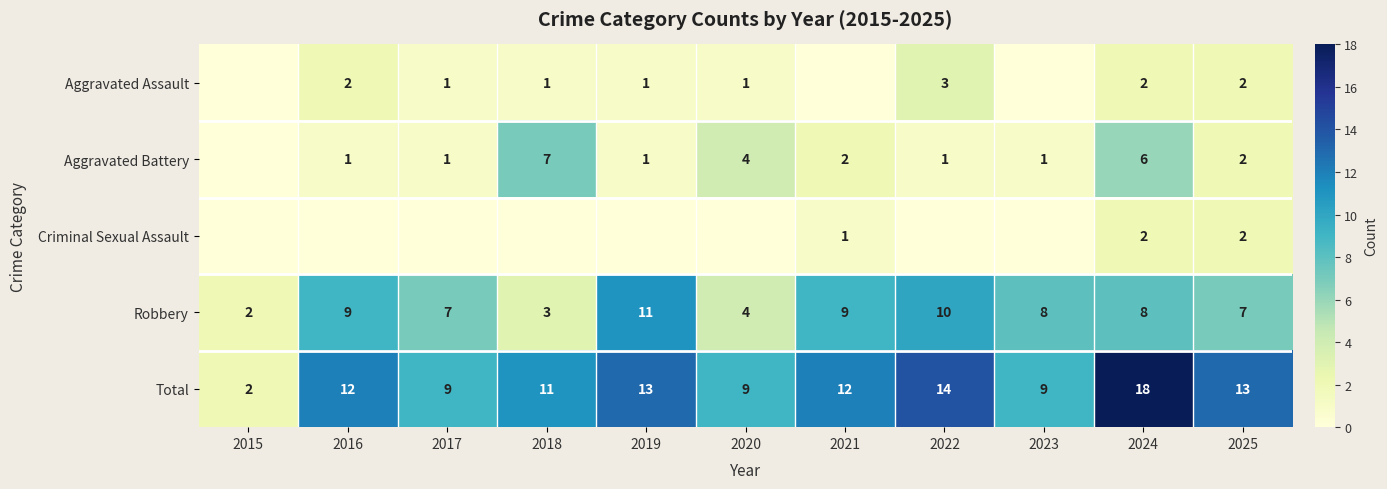

How many data points does each series have?

11